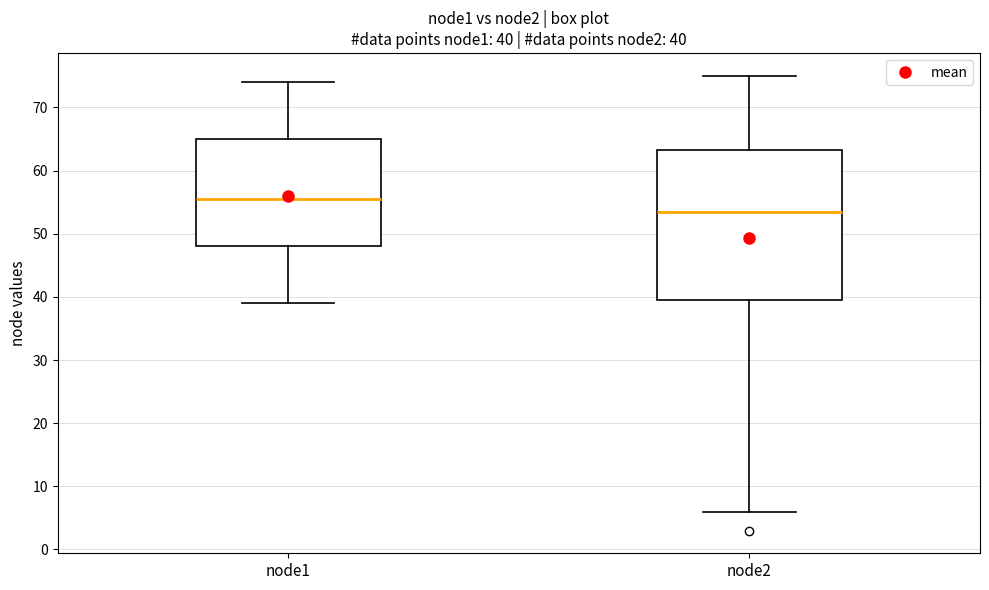

Which box has the highest median line?

node1